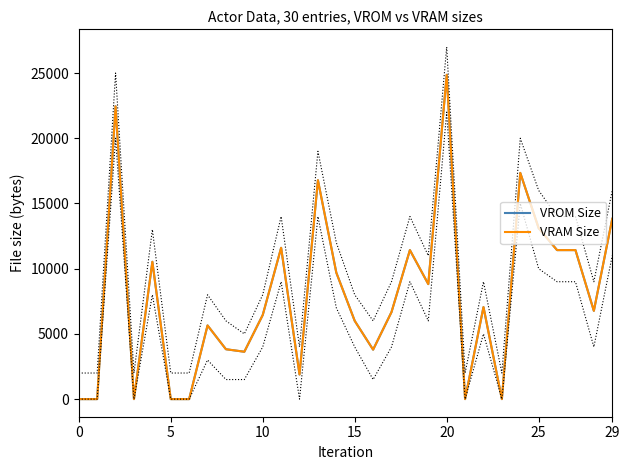

What is the label of the 4th point from the right?

26